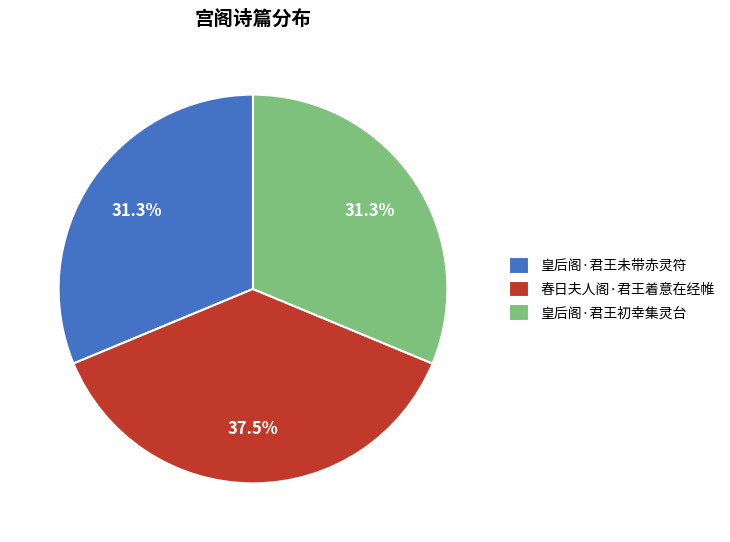

Approximately how many times larger is the value at 春日夫人阁·君王着意在经帷 compared to 皇后阁·君王初幸集灵台?

1.2